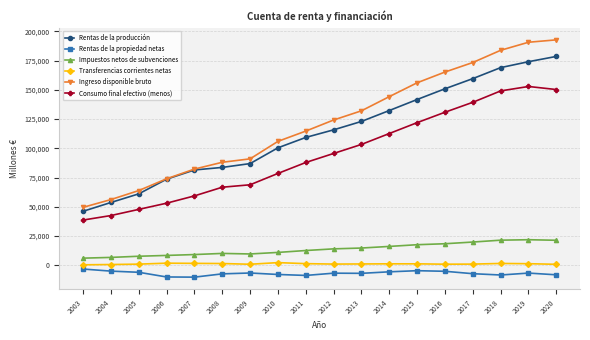

Which series has the widest spread of values?

Ingreso disponible bruto